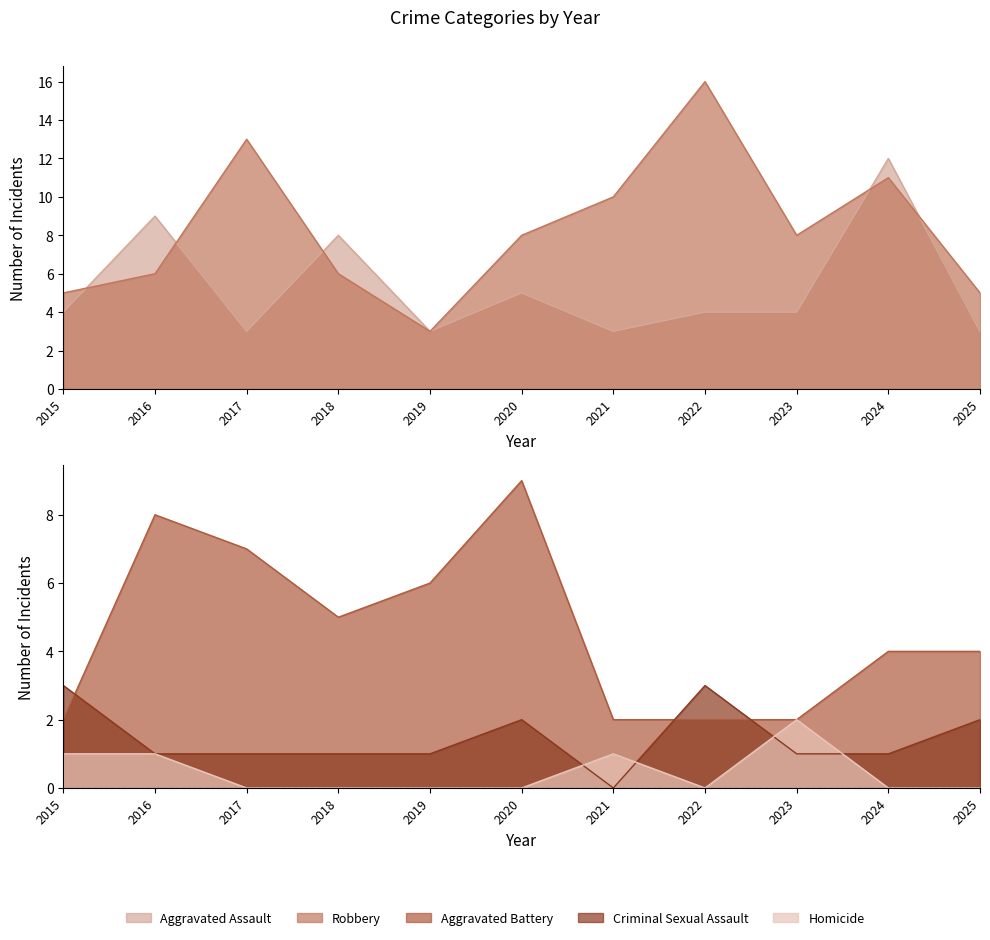

True or false: Aggravated Battery has a value of 14 at 2016.

False